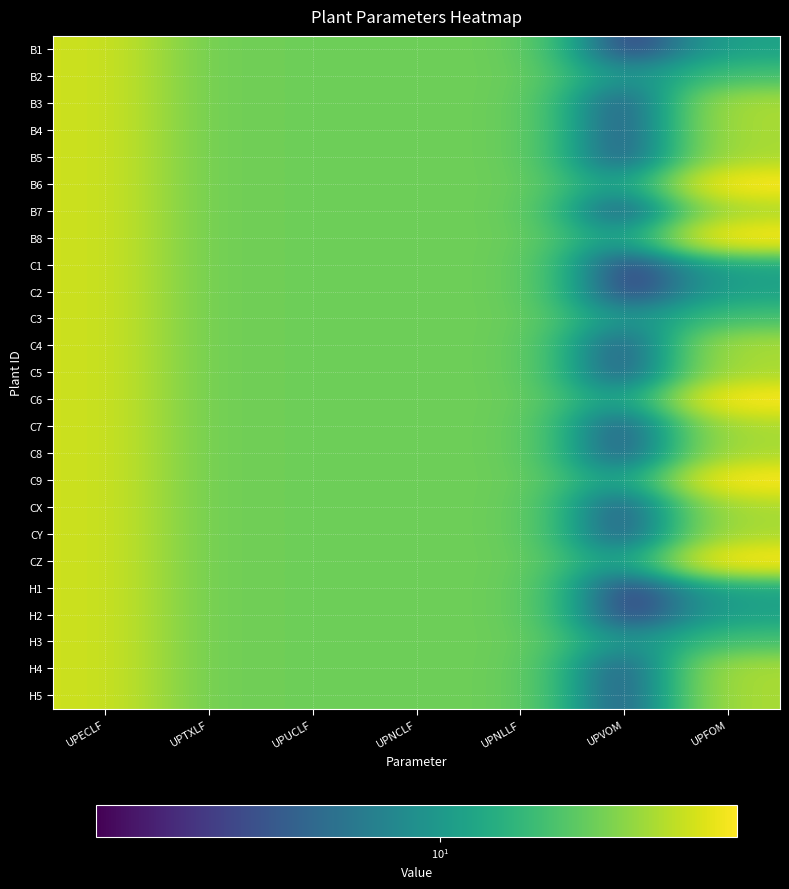

What is the smallest value displayed?

2.2